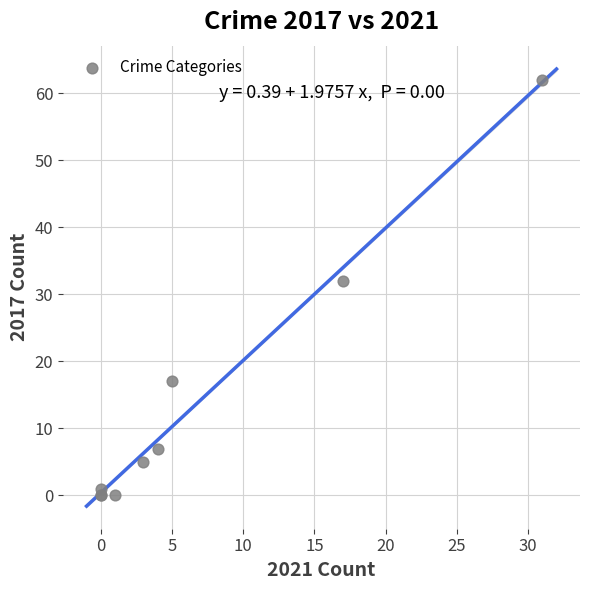

What Y value in the scatter plot is closest to 31?

32